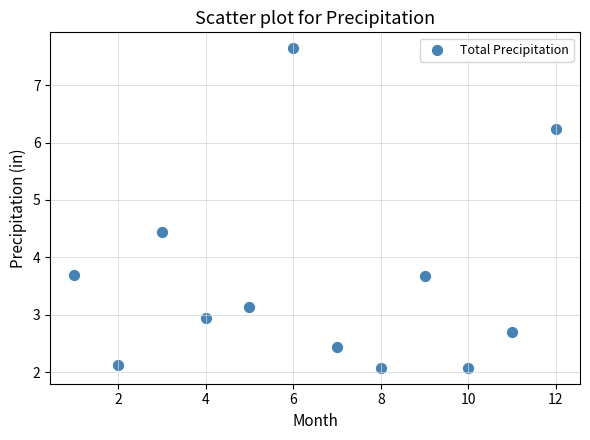

What is the average Y value?

3.6